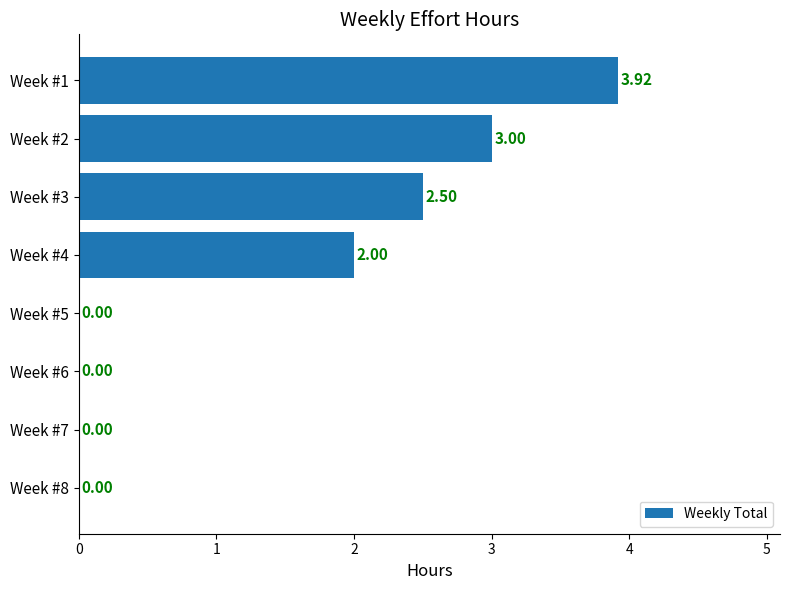

What is the sum of all values?

11.4